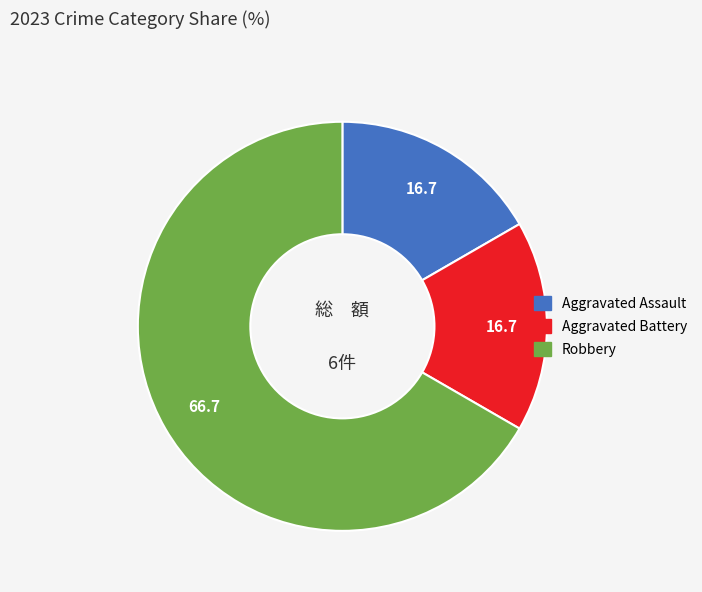

Do Aggravated Assault and Robbery together represent more than half of the pie?

Yes